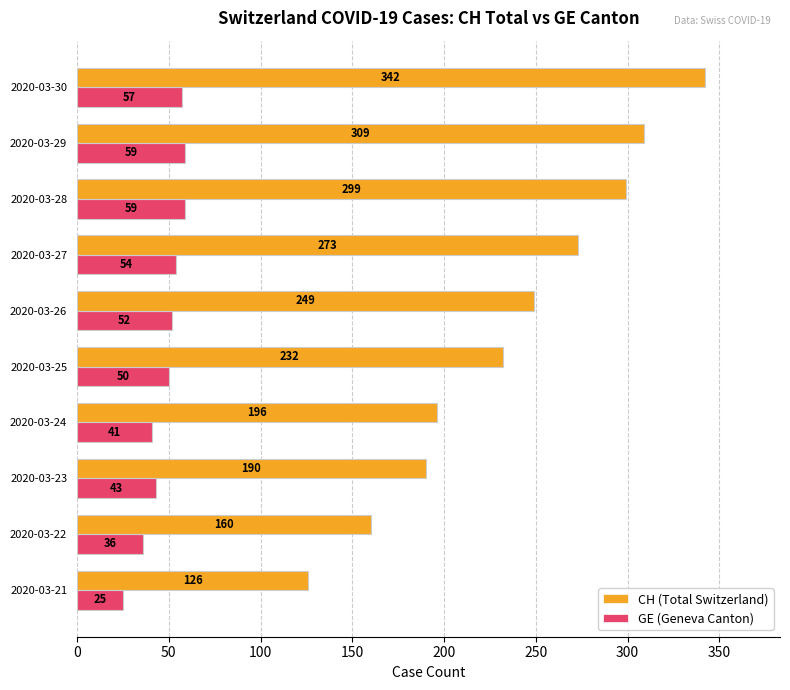

At which category is the sum across all series the highest?

2020-03-30